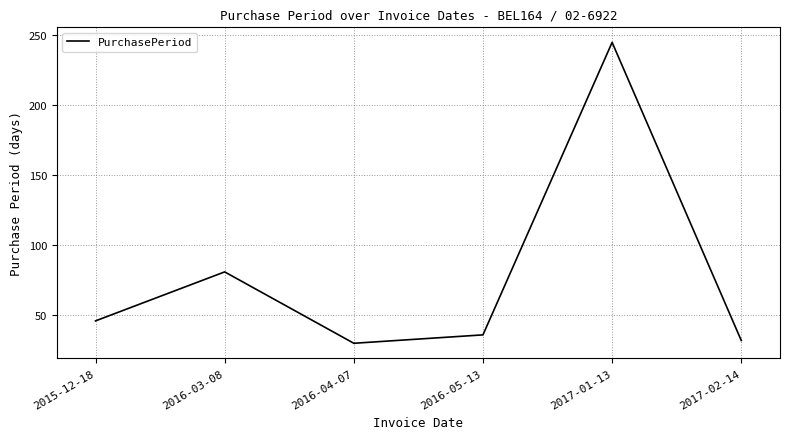

How many categories are shown in the chart?

6